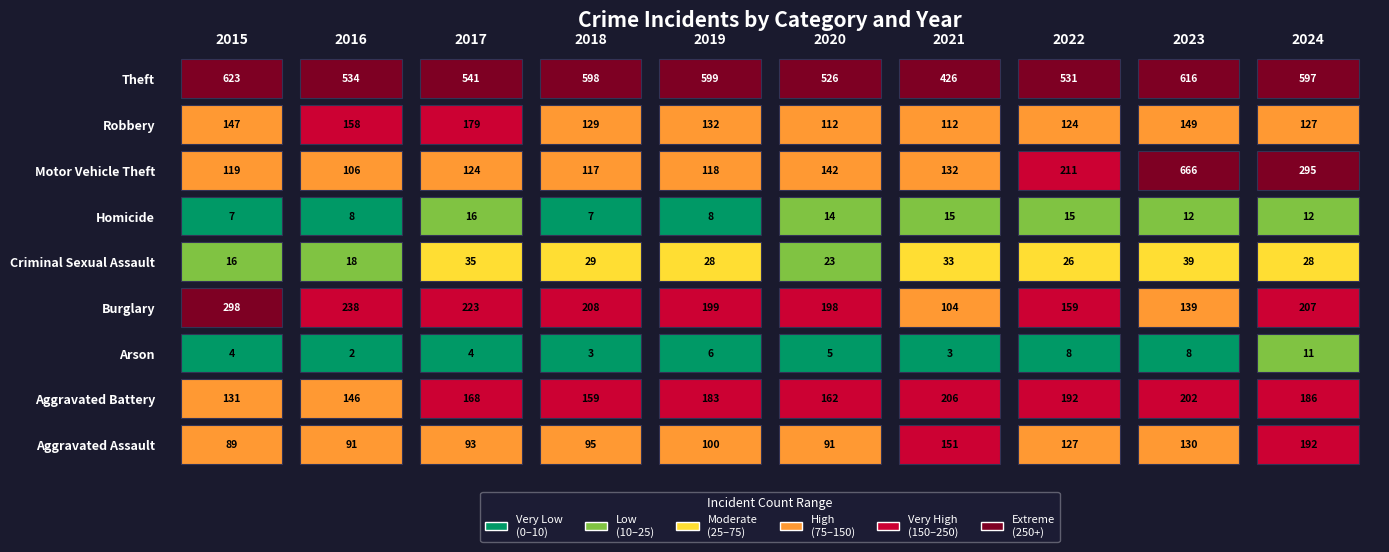

How many Homicide values are between 8 and 15?

7